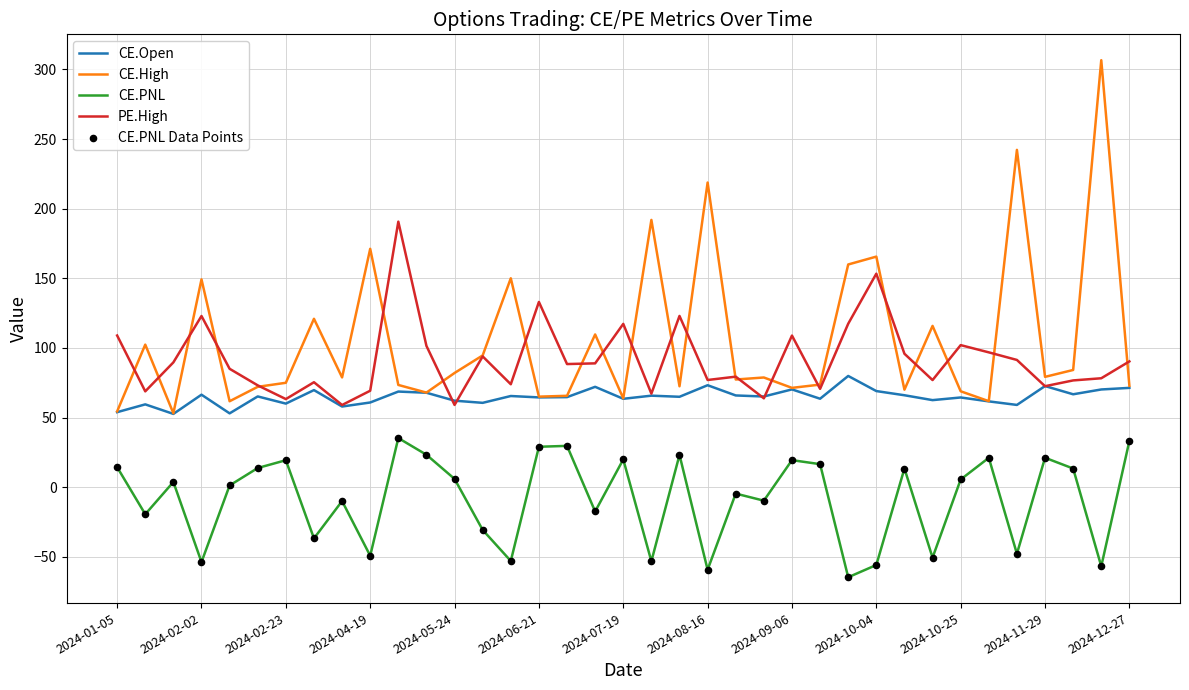

What is the smallest value displayed?

-64.7